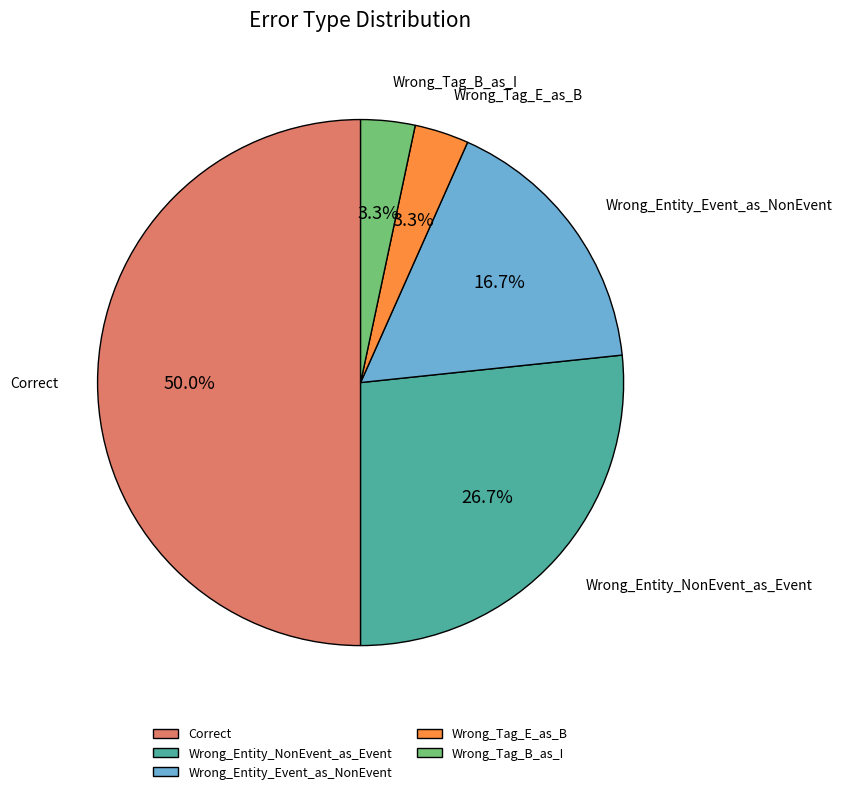

How many segments does this pie chart have?

5